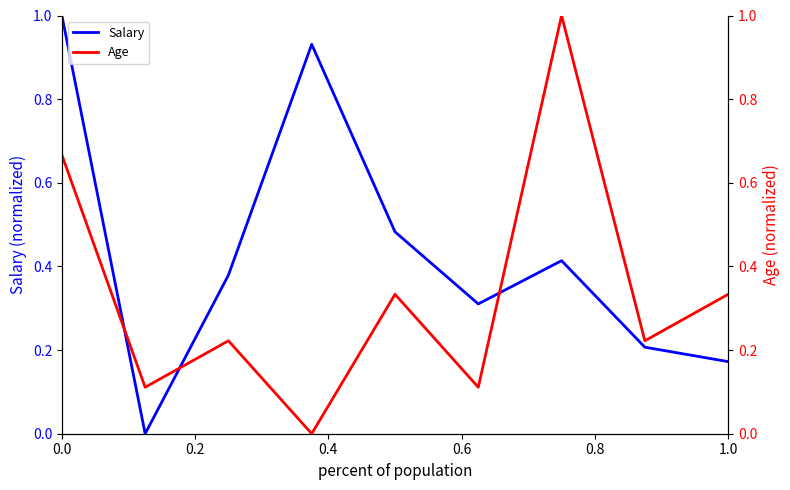

In Age, how many points are higher than both neighbors (excluding endpoints)?

3